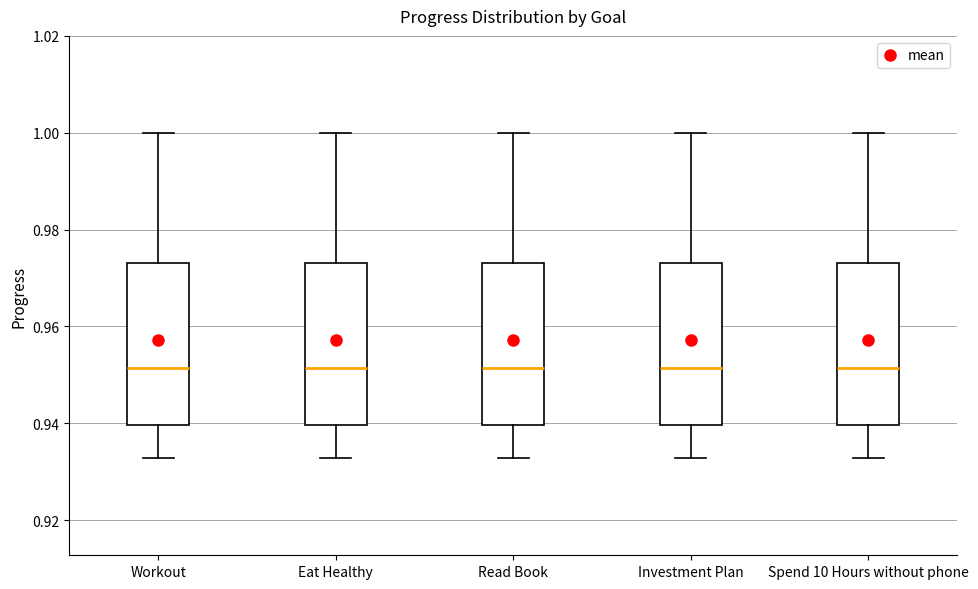

Where does the median line of the box for Read Book sit on the y-axis? The values are not printed on the chart, so give them approximately, as read against the axis.

0.952